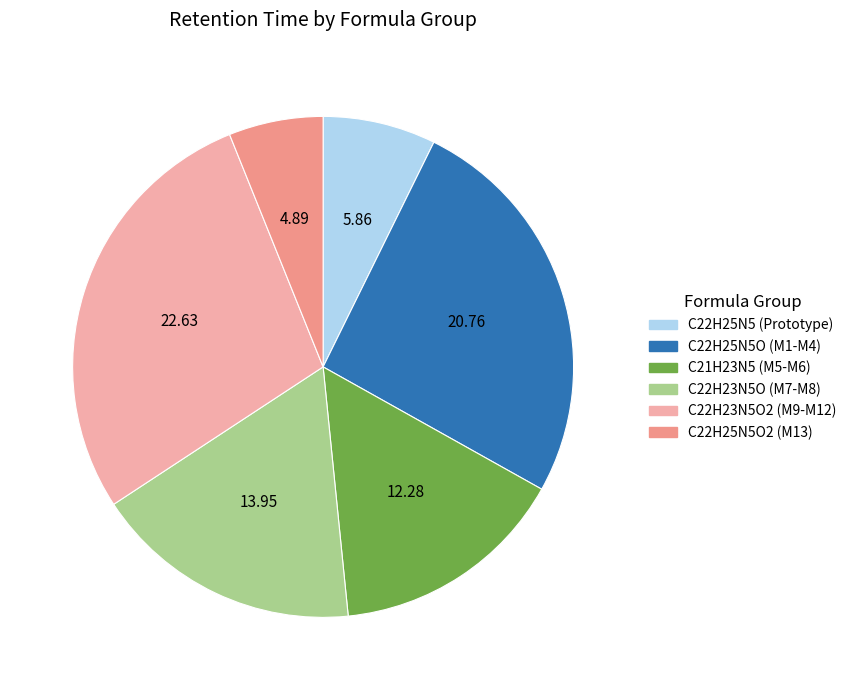

Which has a higher value, C22H25N5O (M1-M4) or C21H23N5 (M5-M6)?

C22H25N5O (M1-M4)